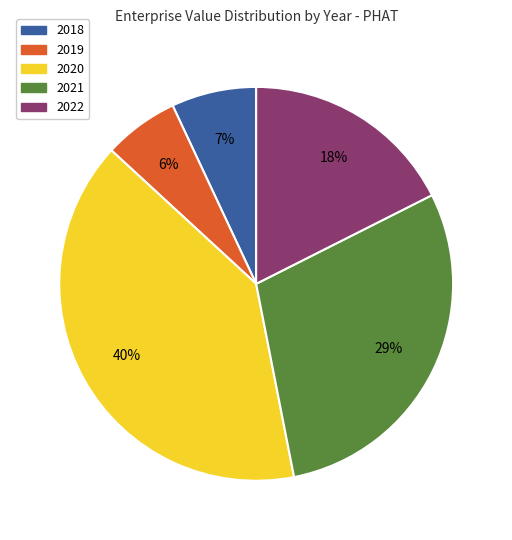

Rank the categories by value from highest to lowest.

2020, 2021, 2022, 2018, 2019